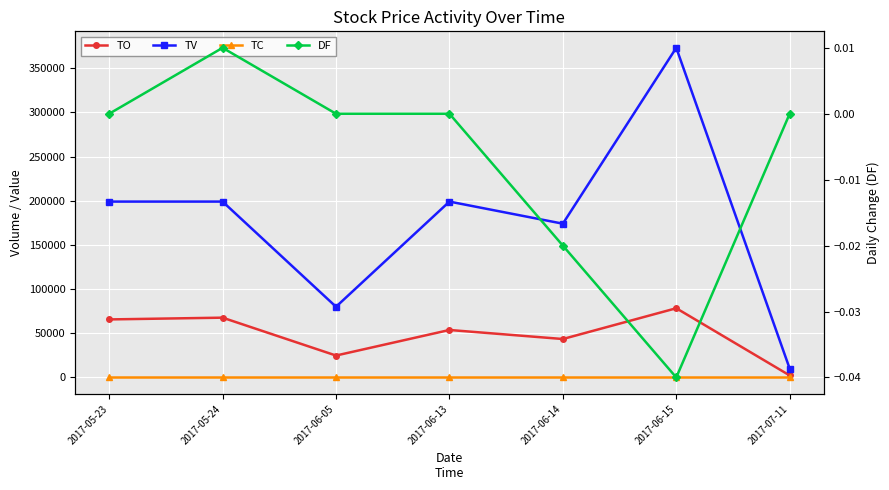

In TV, how many points are higher than both neighbors (excluding endpoints)?

2